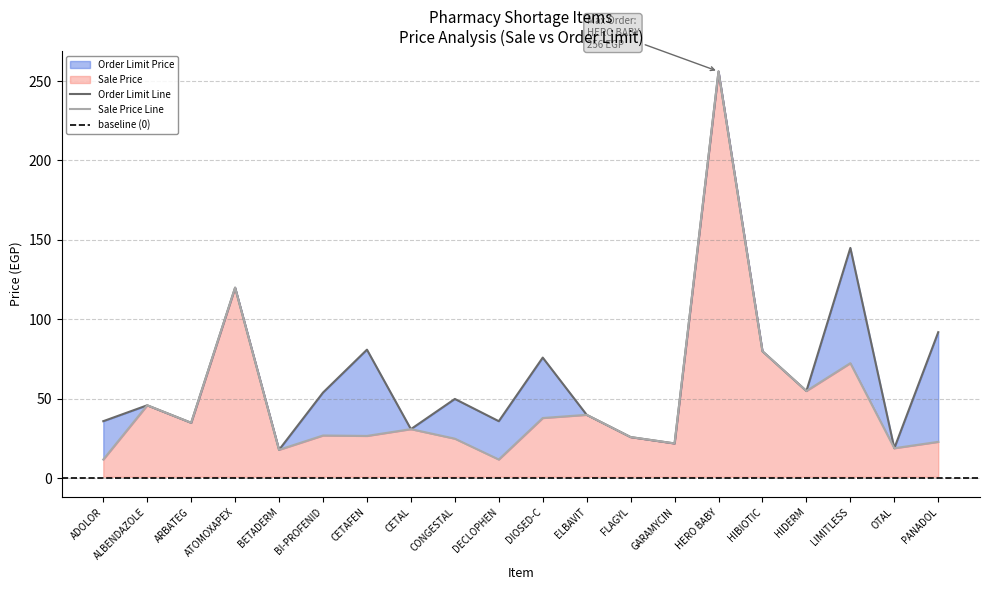

Does the chart display data point markers on the line(s)?

No